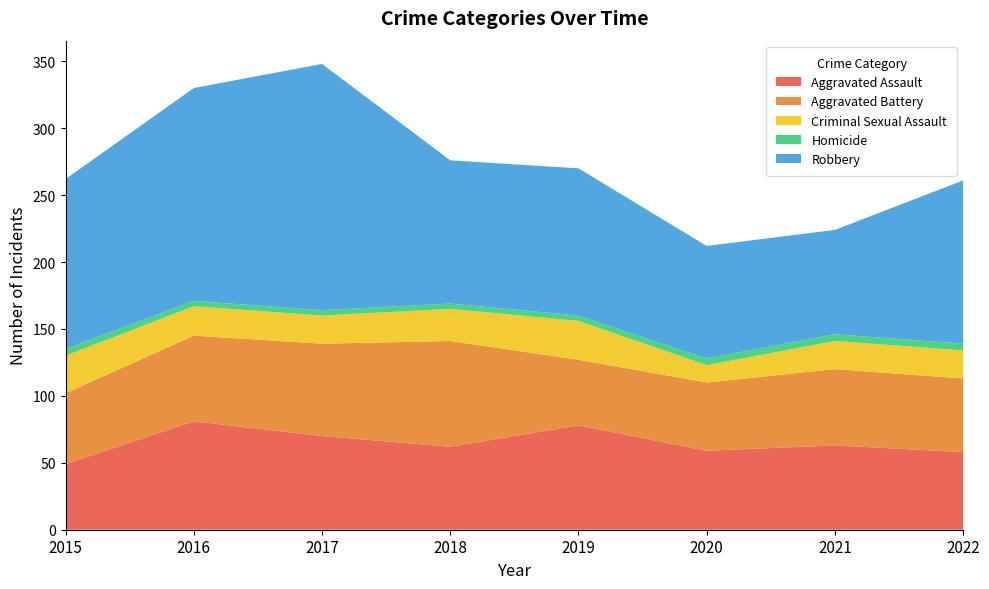

Reading left to right, transcribe all the data shown in this chart.

Aggravated Assault: 49	81	70	62	78	59	63	58
Aggravated Battery: 53	64	69	79	49	51	57	55
Criminal Sexual Assault: 28	22	21	24	29	13	21	21
Homicide: 5	4	4	4	4	5	5	5
Robbery: 127	159	184	107	110	84	78	122